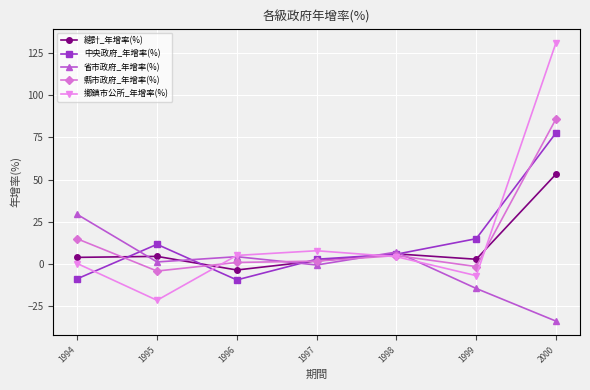

Which series has the largest total across all categories?

鄉鎮市公所_年增率(%)